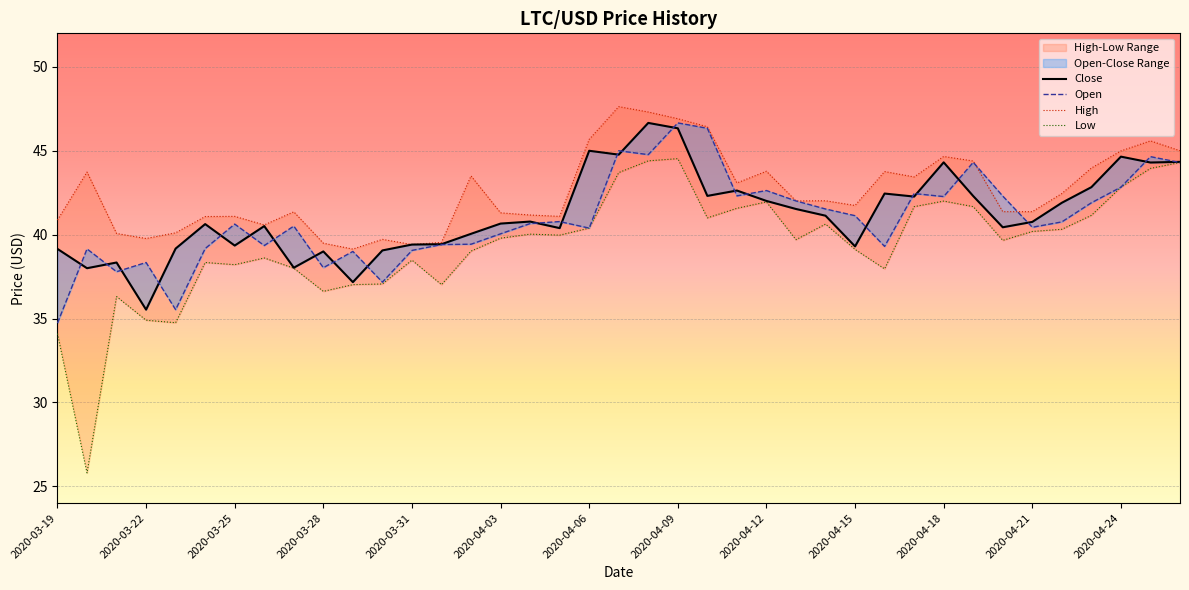

Which series ends up on top after the final intersection of High and Open?

High